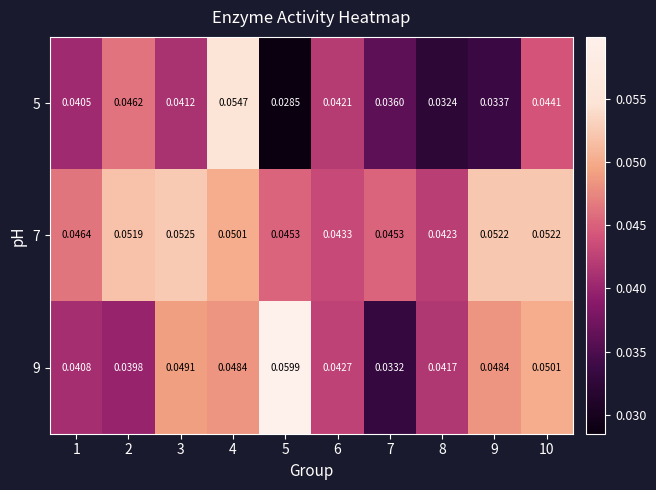

Is the value of 9 at 5 greater than the value of 7 at 6?

Yes